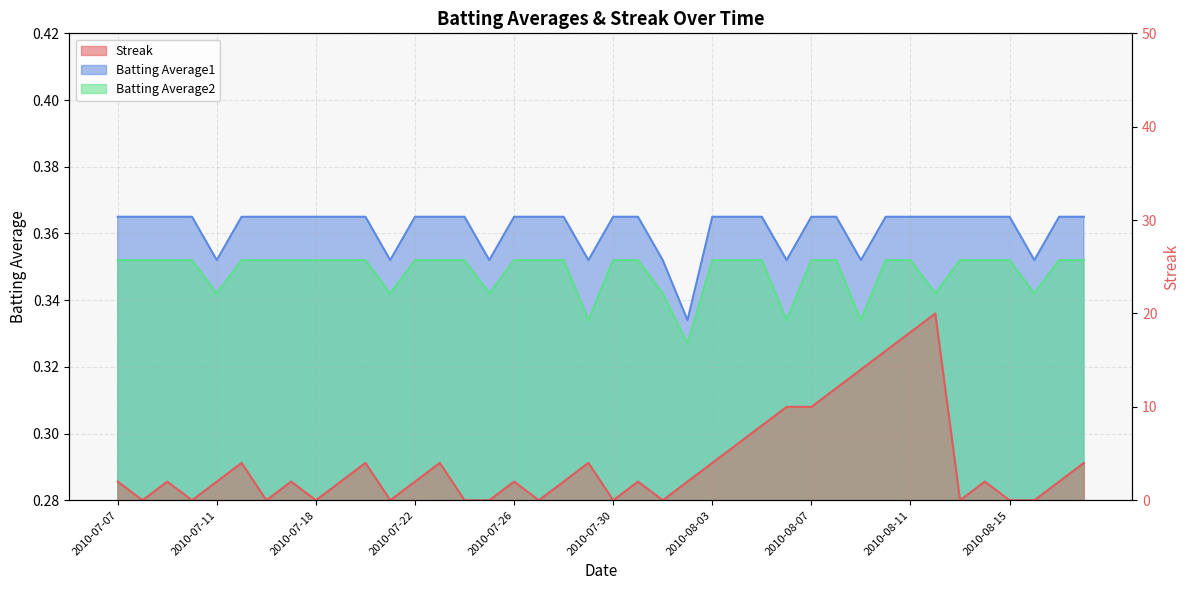

List the series in order of their peak value, lowest first.

Batting Average2, Batting Average1, Streak